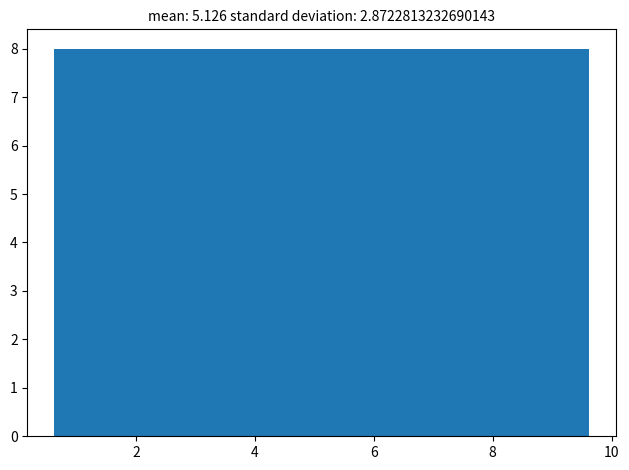

Reading left to right, list every bar in this chart as the range it spans on the x-axis followed by its height. Neither the bar edges nor the heights are printed on the chart, so give them approximately, as read against the axes.

0.6 to 2.4: 8
2.4 to 4.2: 8
4.2 to 6.0: 8
6.0 to 7.8: 8
7.8 to 9.6: 8